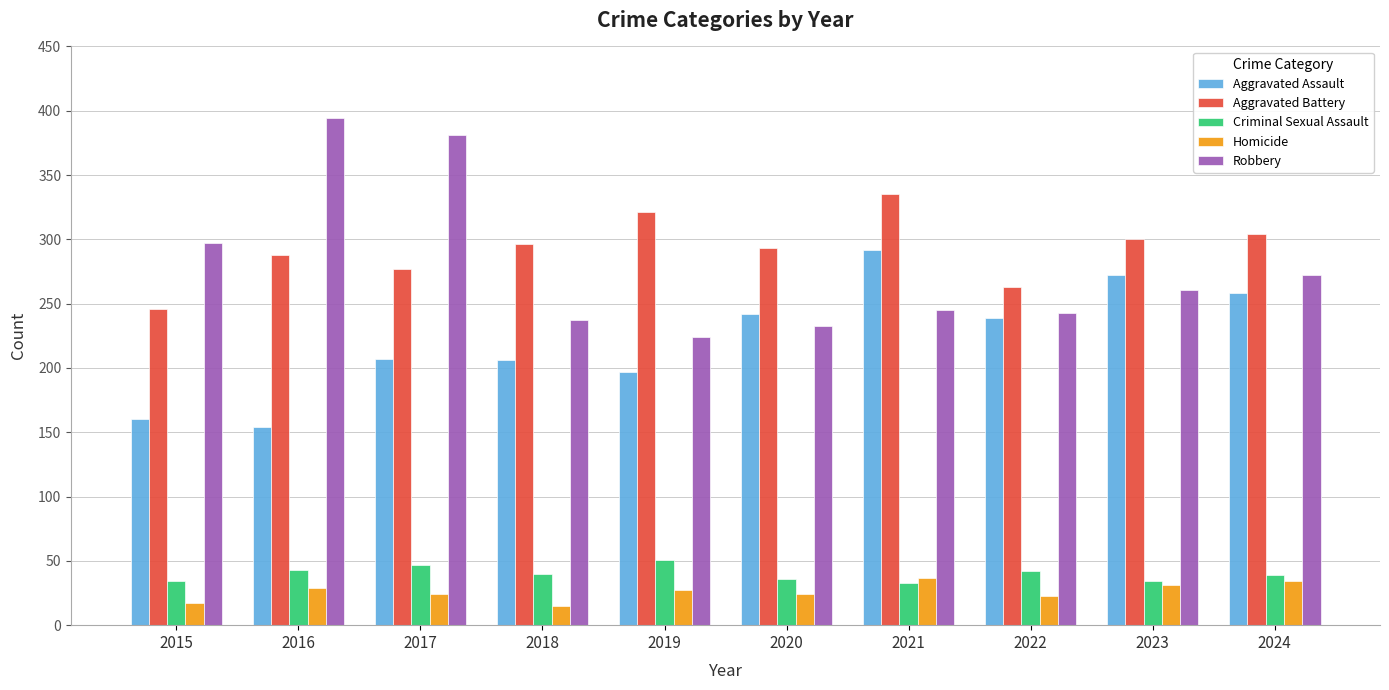

List the series in order of their peak value, highest first.

Robbery, Aggravated Battery, Aggravated Assault, Criminal Sexual Assault, Homicide